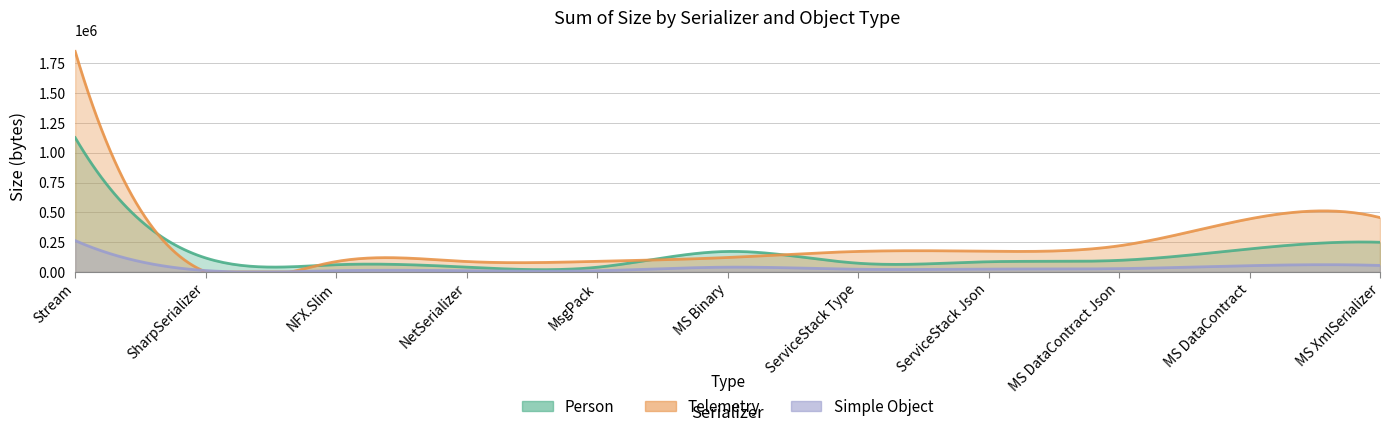

Read the Telemetry value at Stream.

1849455